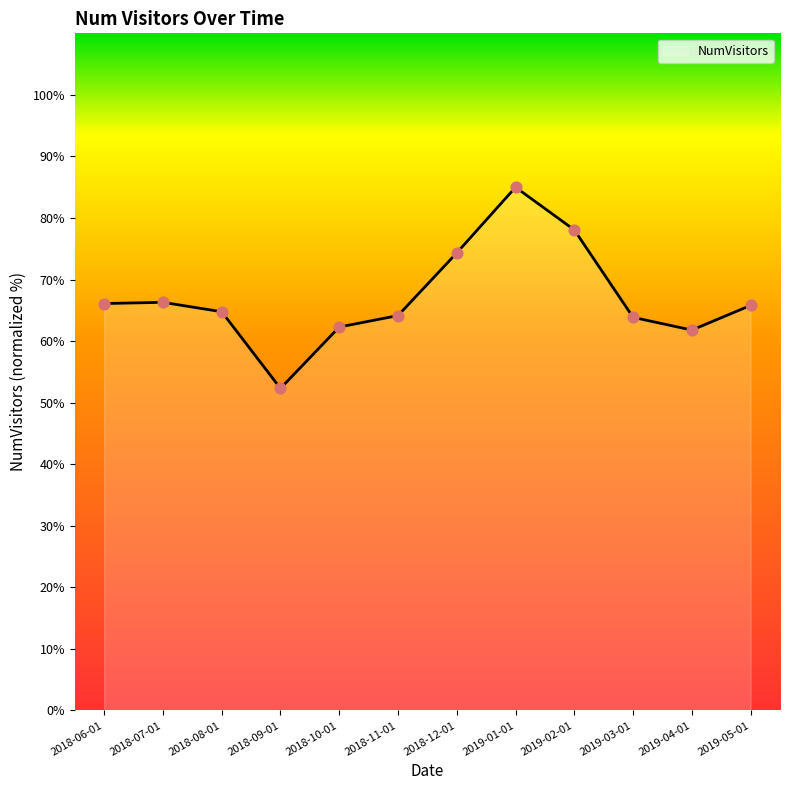

Between 2018-07-01 and 2018-08-01, which is larger?

2018-07-01